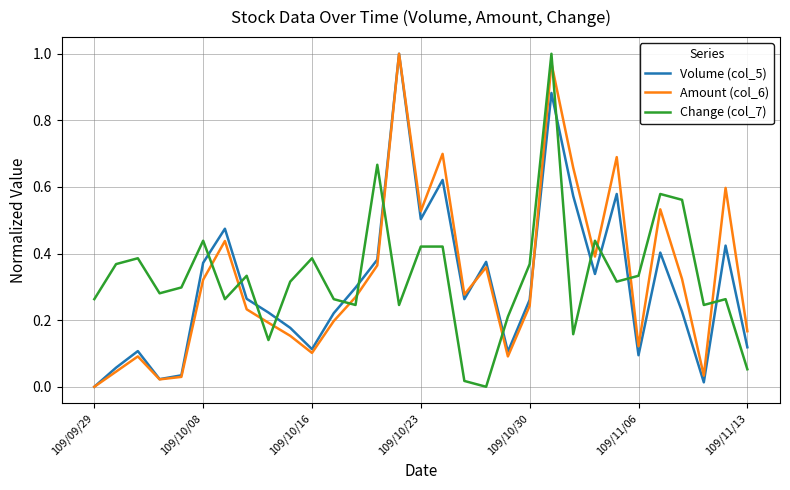

How many times do Change (col_7) and Volume (col_5) cross each other?

13